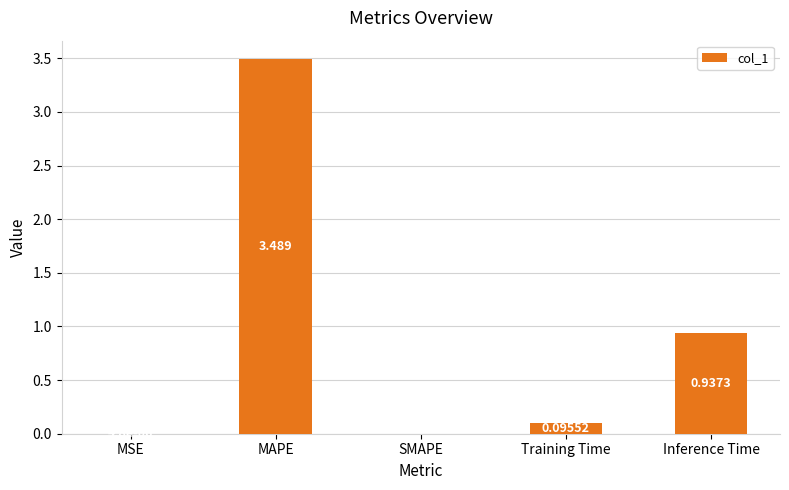

Where is the data nearest to the value 1?

Inference Time